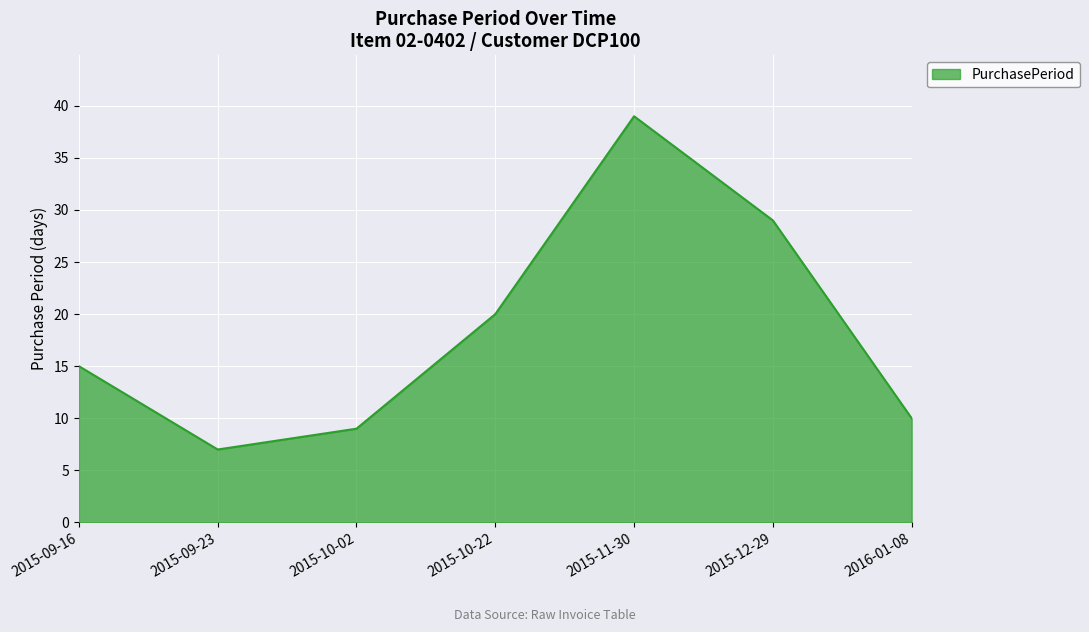

What is the difference between the maximum and second lowest values?

30